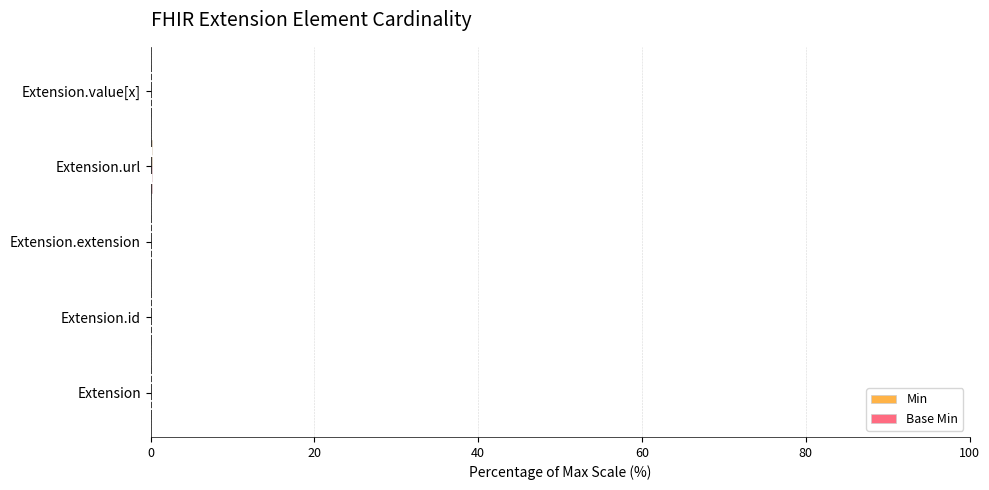

What is the difference between the maximum and minimum values in the Min series?

0.1